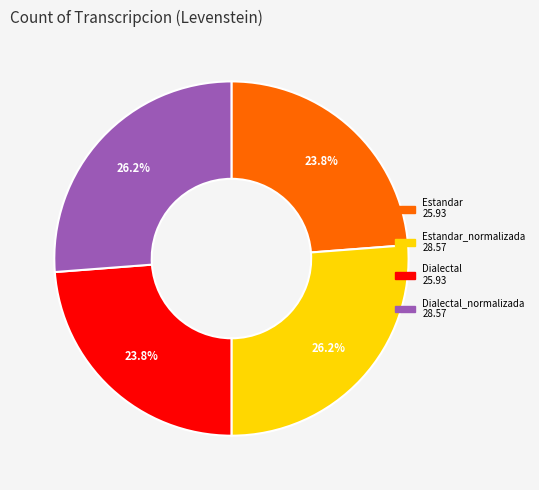

How many segments does this pie chart have?

4